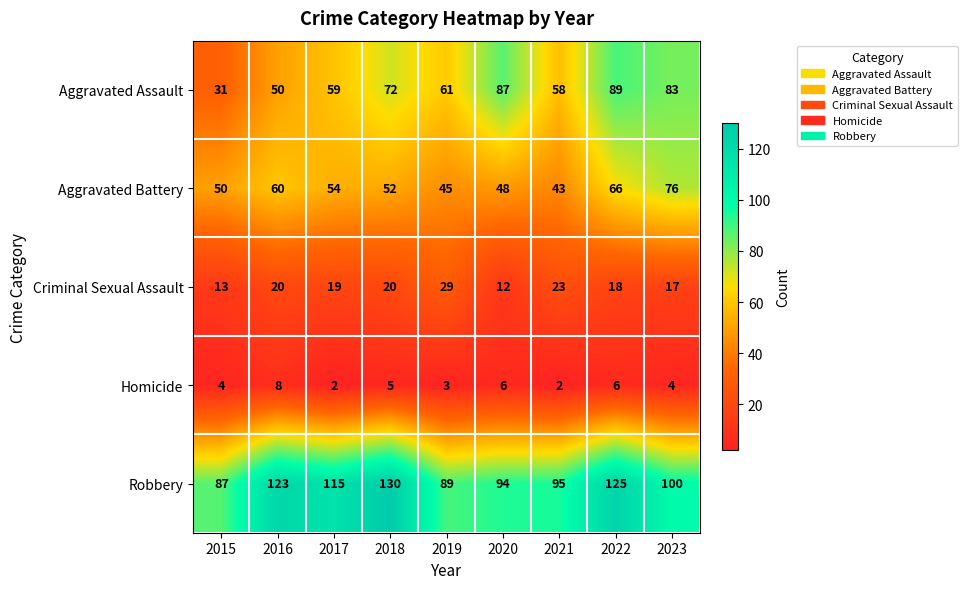

What is the difference between the maximum and second lowest values in the Aggravated Assault series?

39